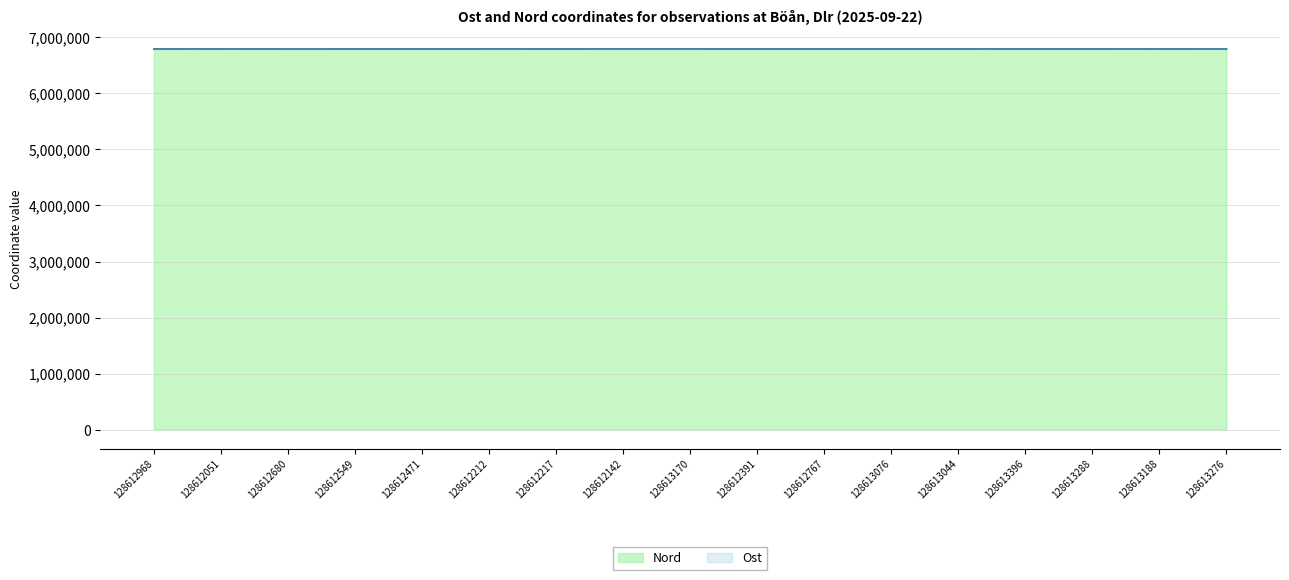

At which label does Ost first exceed 6795420?

128612051